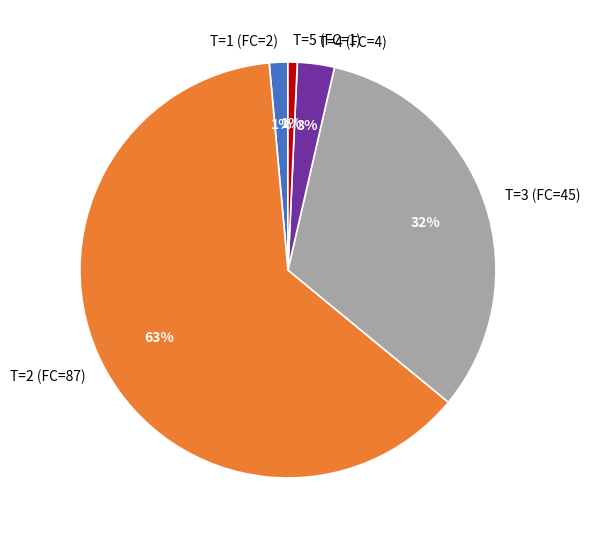

Count the number of slices in the pie.

5